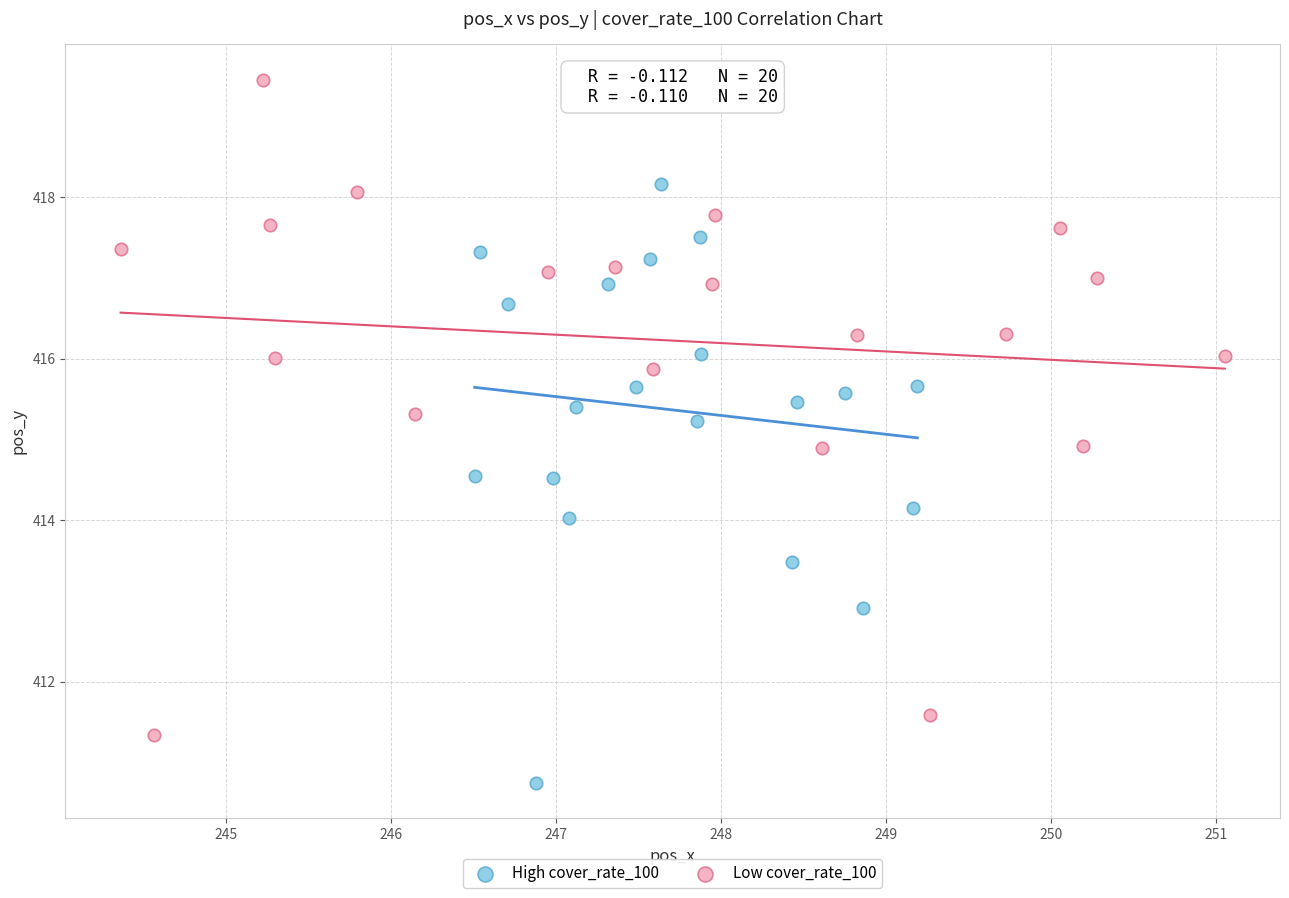

Which series contains the highest Y value?

Low cover_rate_100